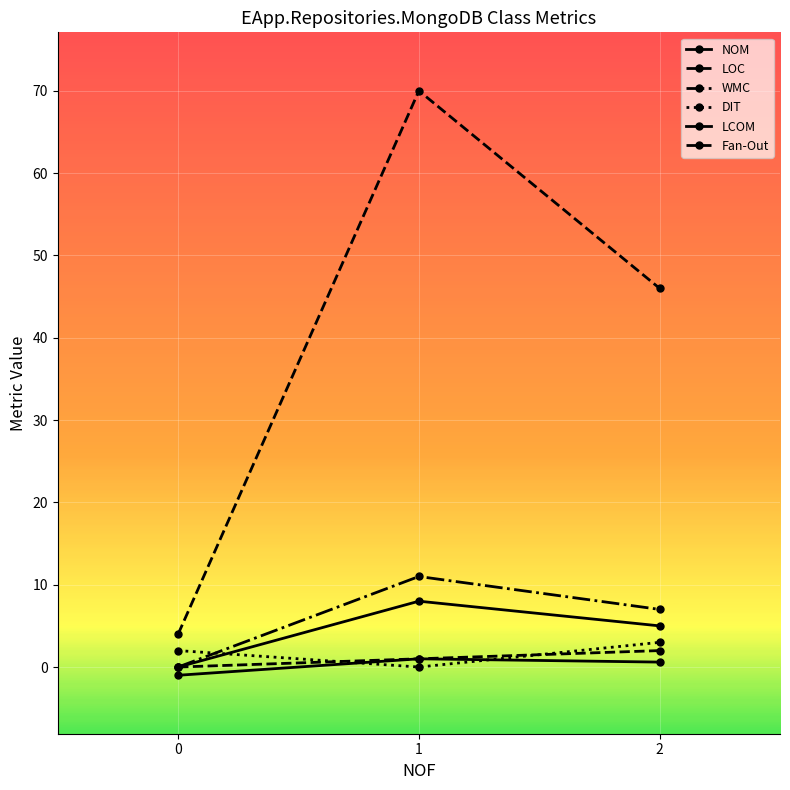

How many lines are shown in the chart?

6